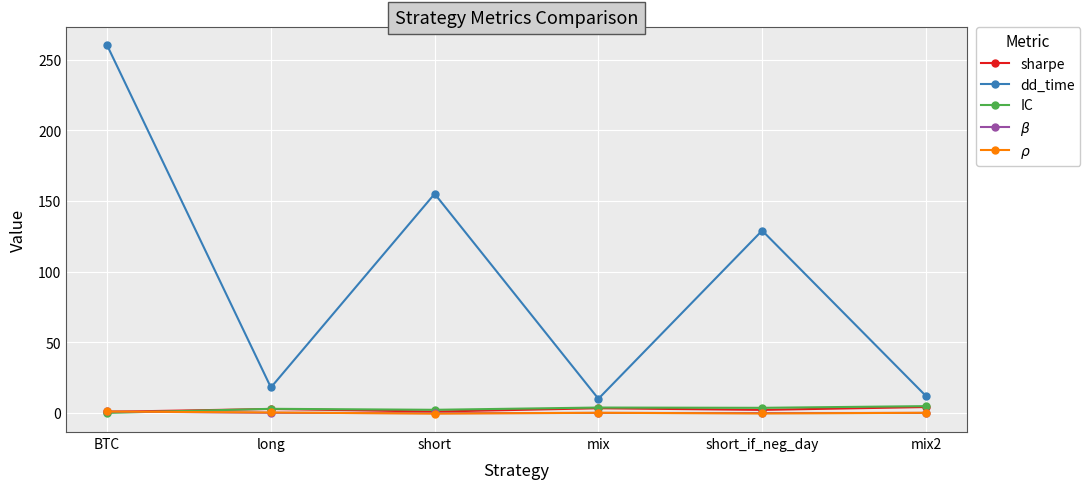

True or false: $\rho$ has more than 2 interior local peaks.

False